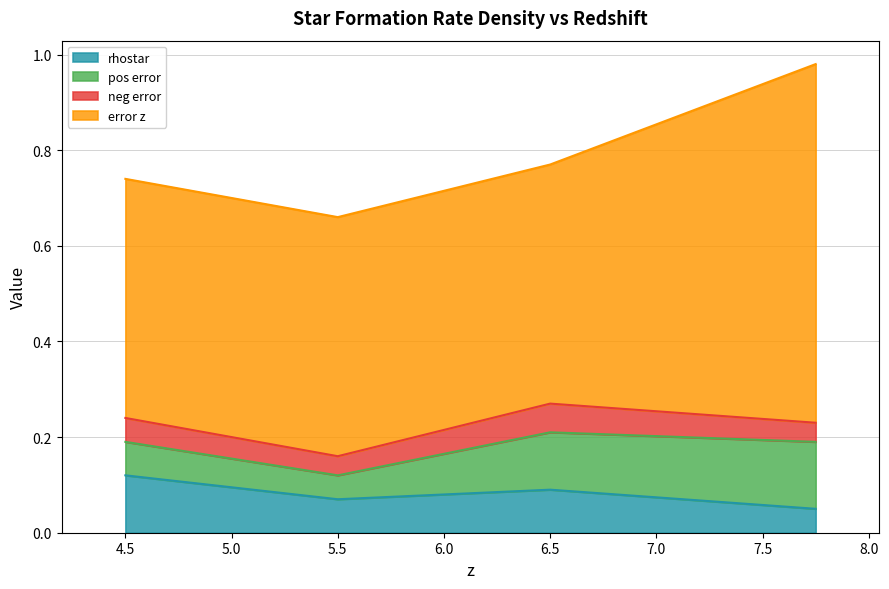

Between 5.5 and 4.5, which series saw the biggest shift?

rhostar